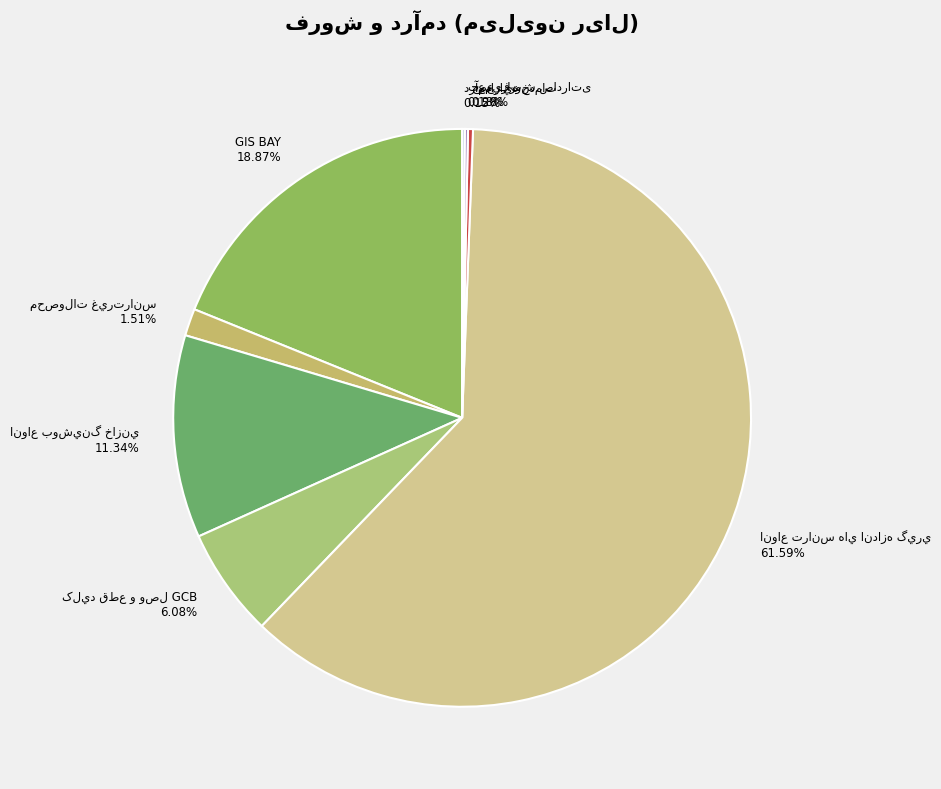

Is there any slice that represents more than half of the pie?

Yes